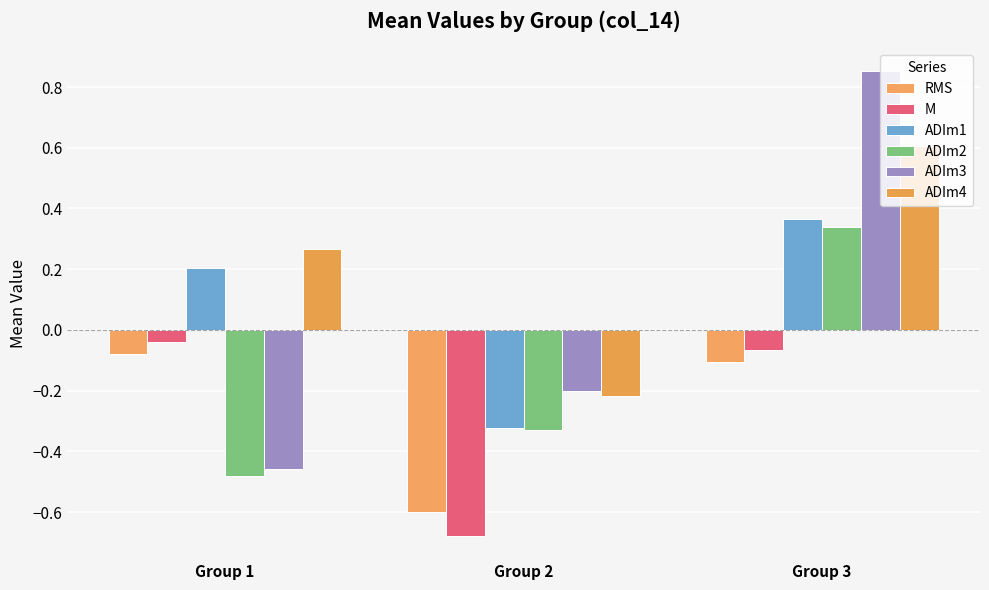

What is the value of the ADIm1 bar at the 1st from the left?

0.2